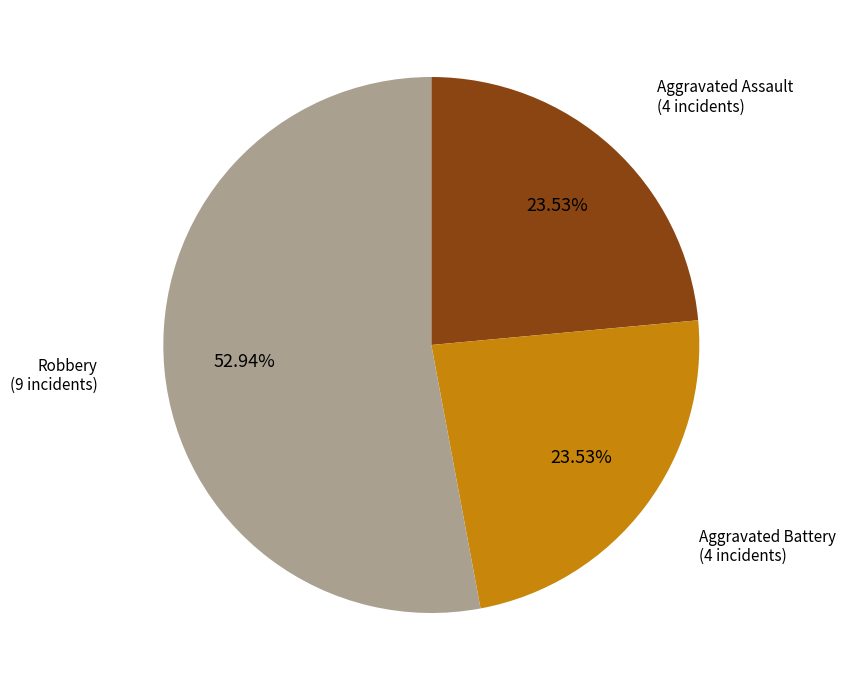

What portion of the pie excludes Aggravated Battery?

76.5%